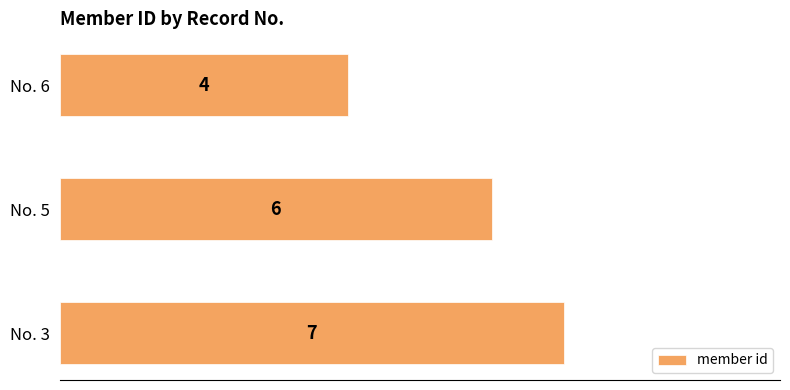

Reading bottom to top, transcribe all the data shown in this chart.

7	6	4